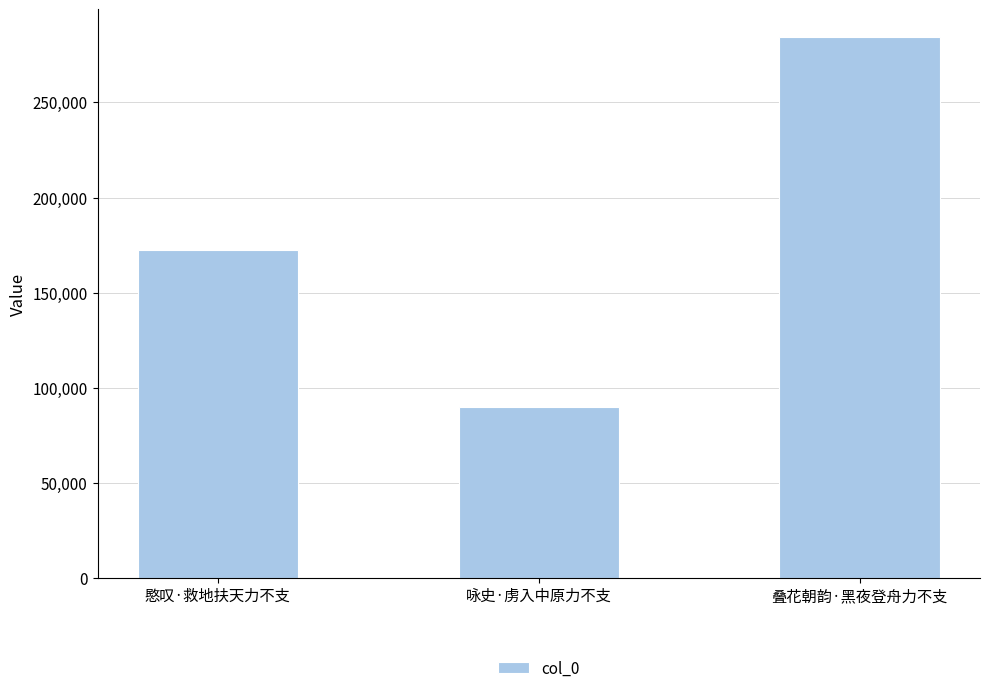

How many data points does each series have?

3